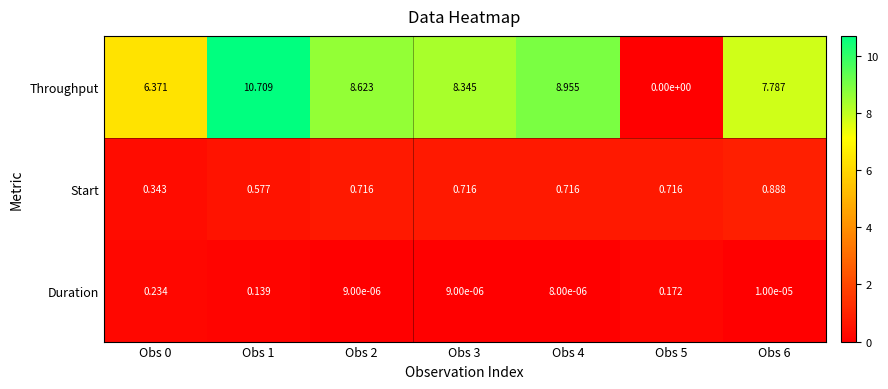

Which series has the largest range (max minus min)?

Throughput